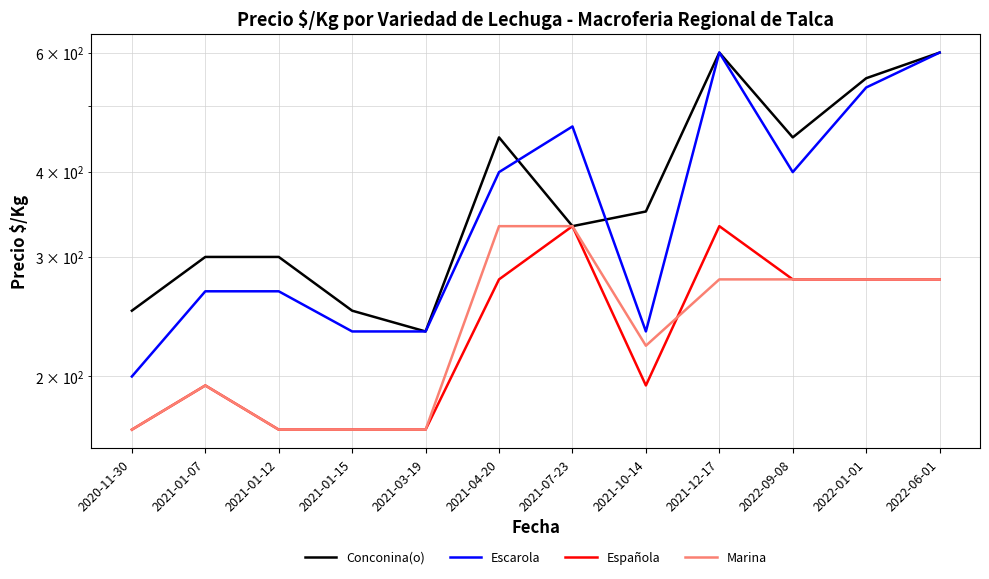

What is the total value across all series at 2020-11-30?

784